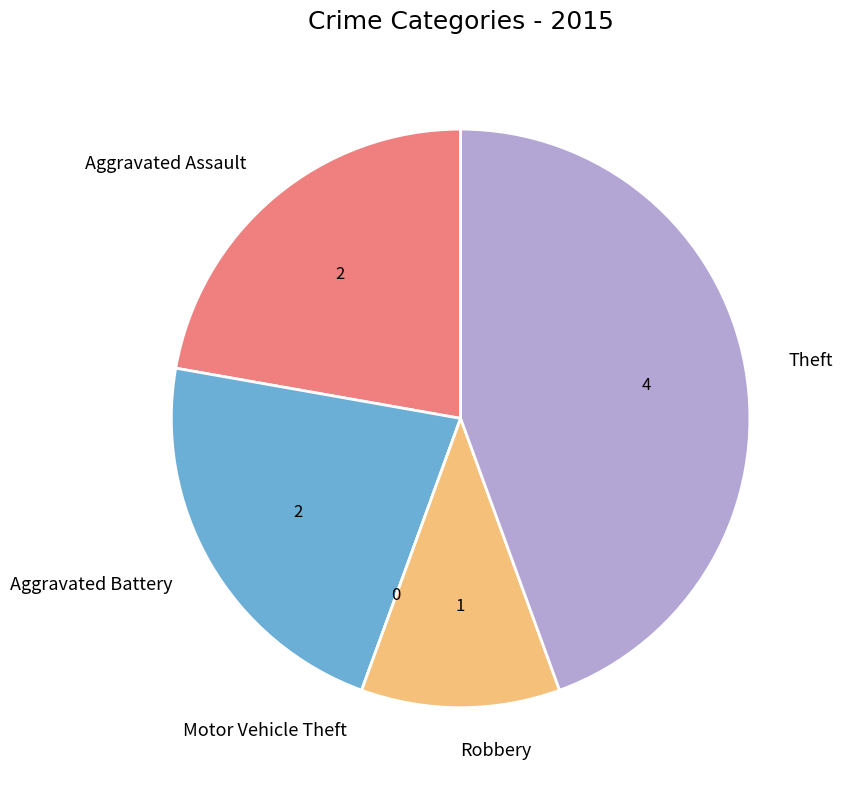

Combined, do Aggravated Assault and Robbery account for over 50%?

No